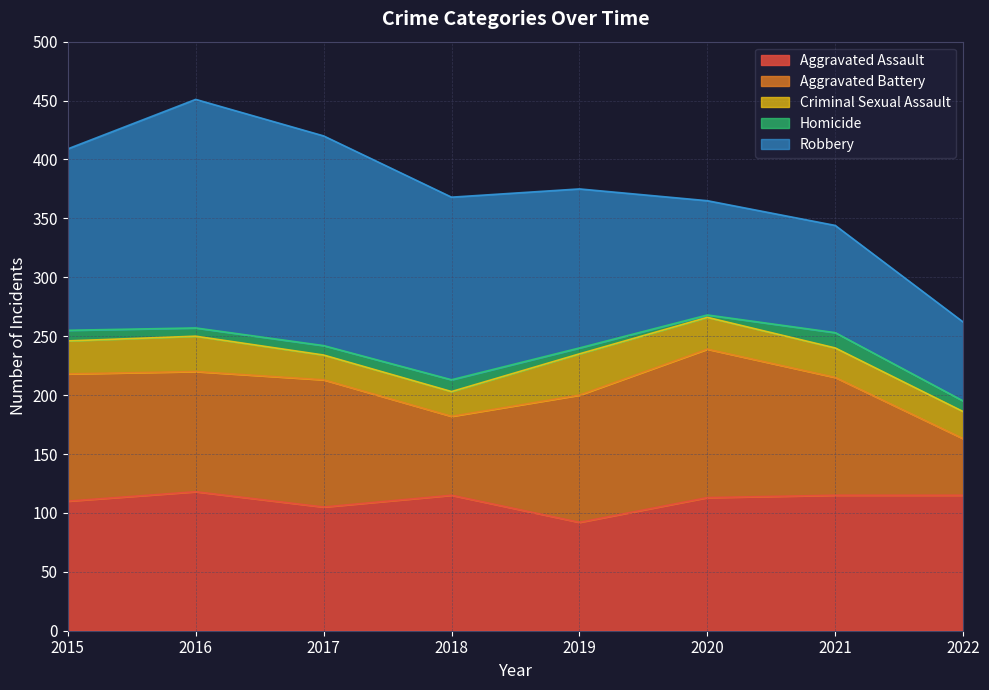

True or false: Aggravated Battery and Homicide intersect in this chart.

False